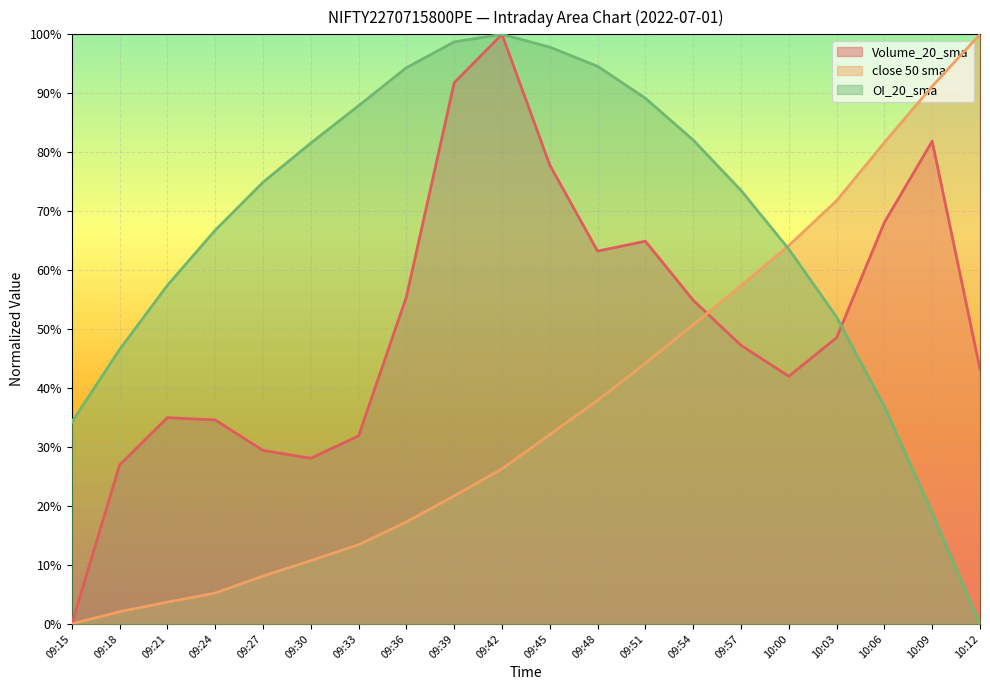

Does the chart display data point markers on the line(s)?

No